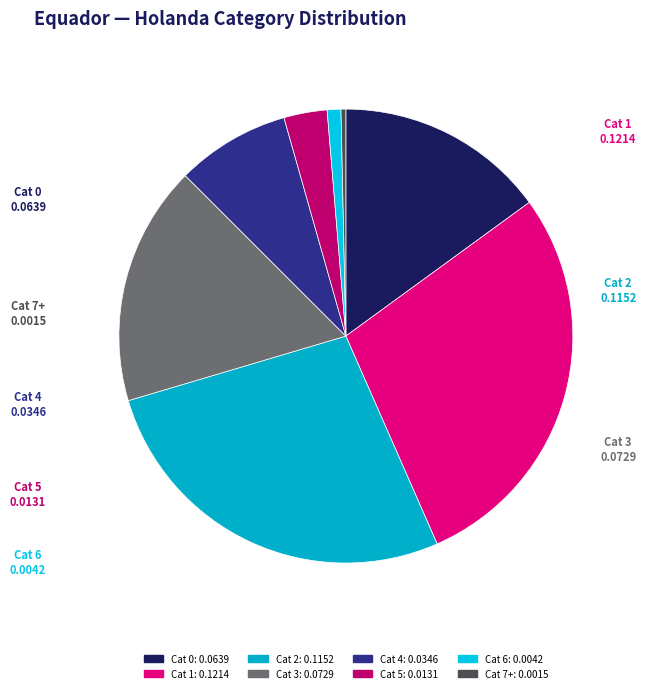

Count the number of slices in the pie.

8